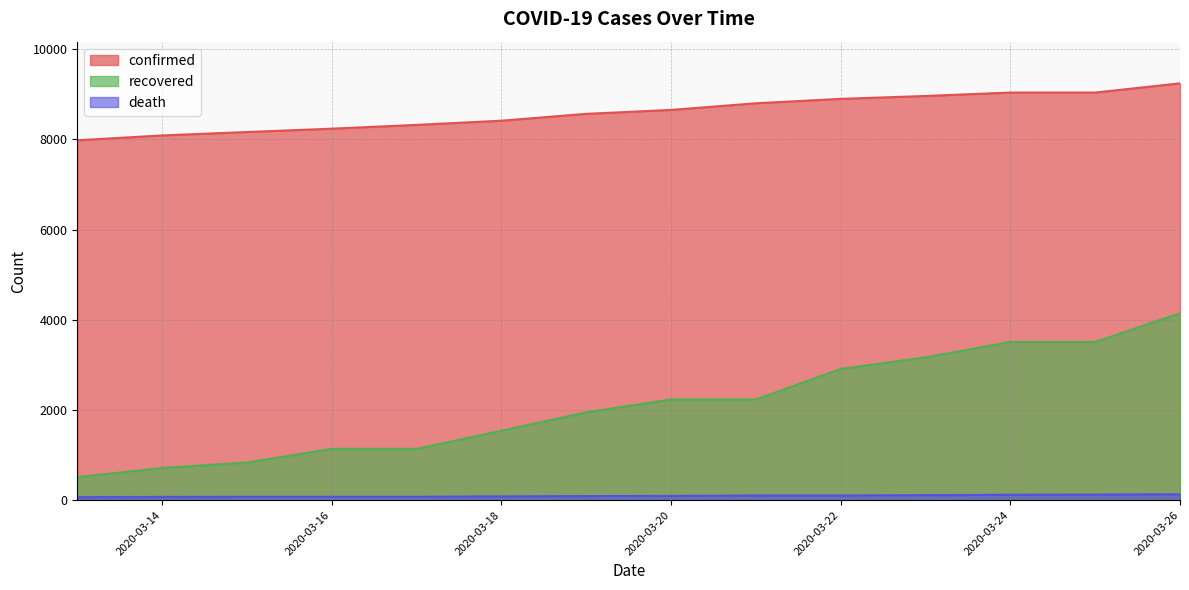

Rank the series by their maximum value, from lowest to highest.

death, recovered, confirmed